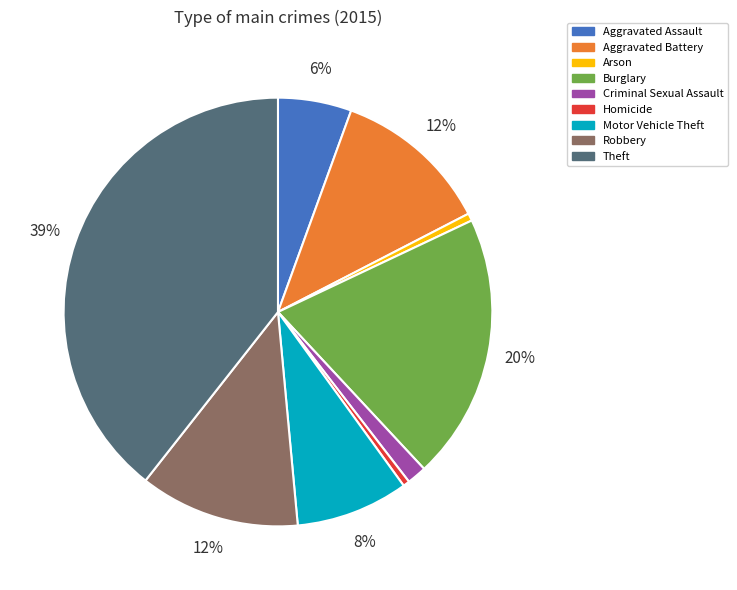

How many segments does this pie chart have?

9